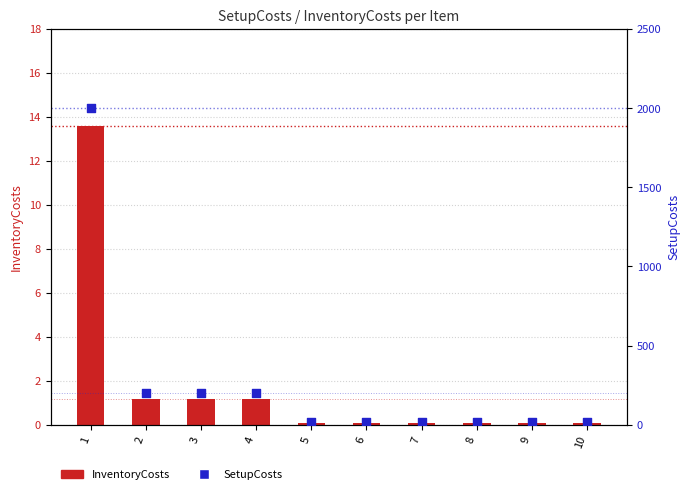

What is the total value across all series at 10?

20.1